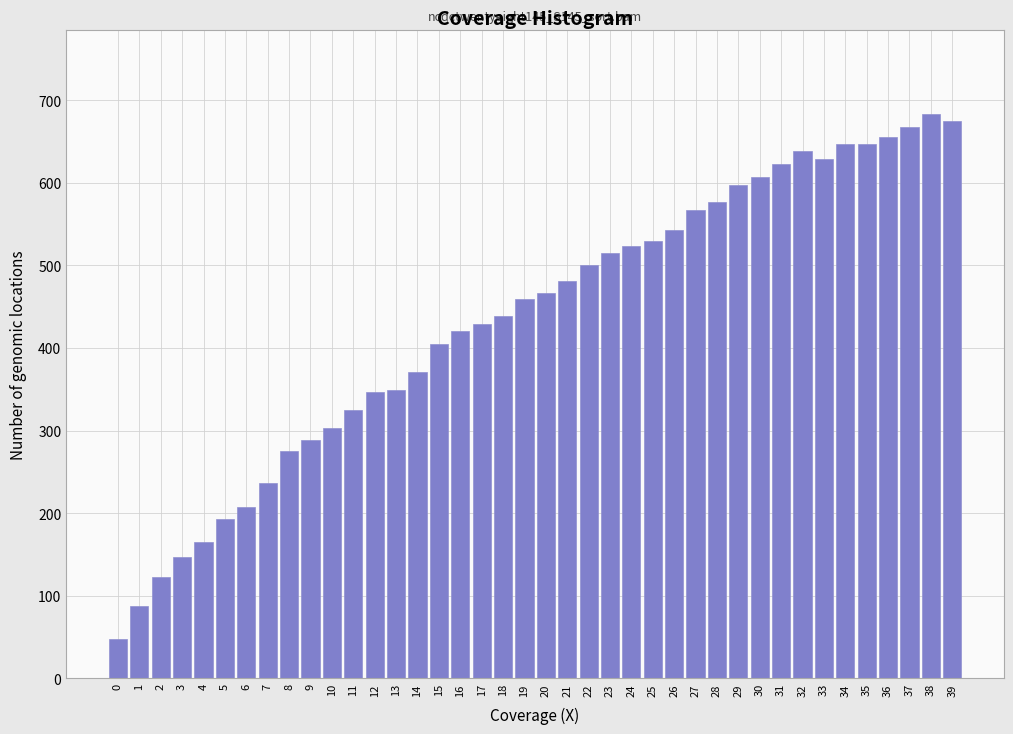

What is the value of the 15th bar from the left?

371